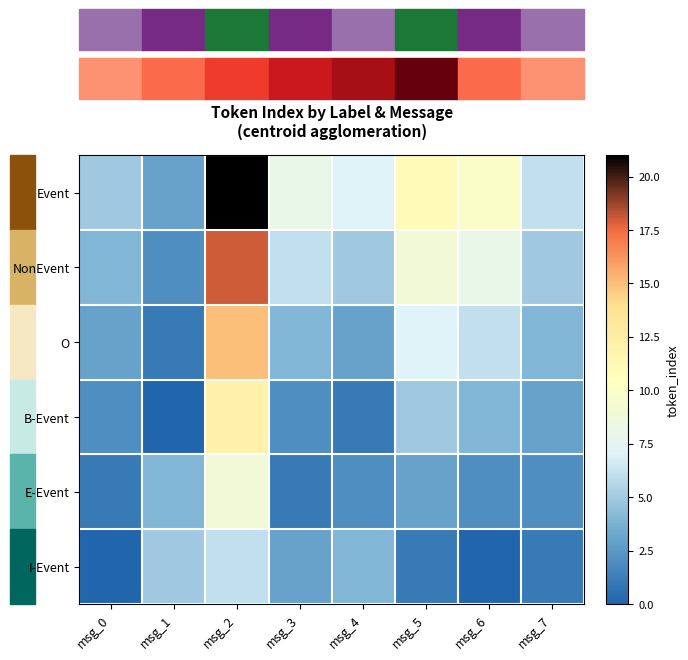

Which series changed the most between msg_5 and msg_6?

Event